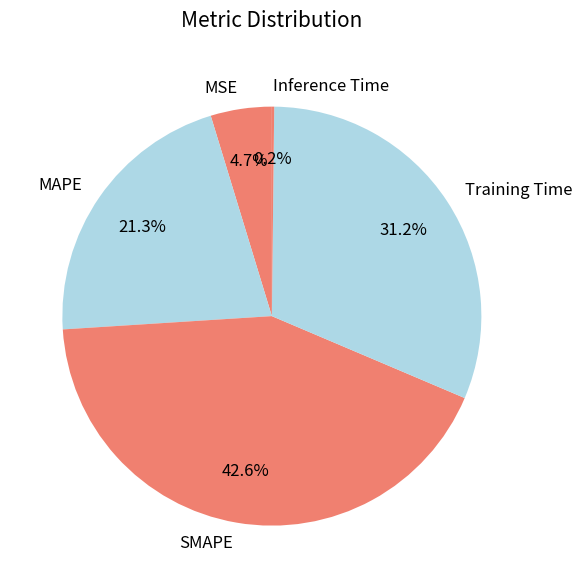

Is there a majority slice in this chart?

No